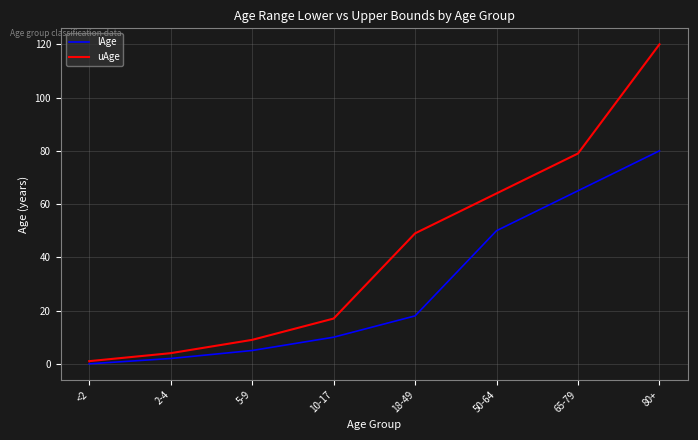

True or false: lAge has a value of 24 at <2.

False